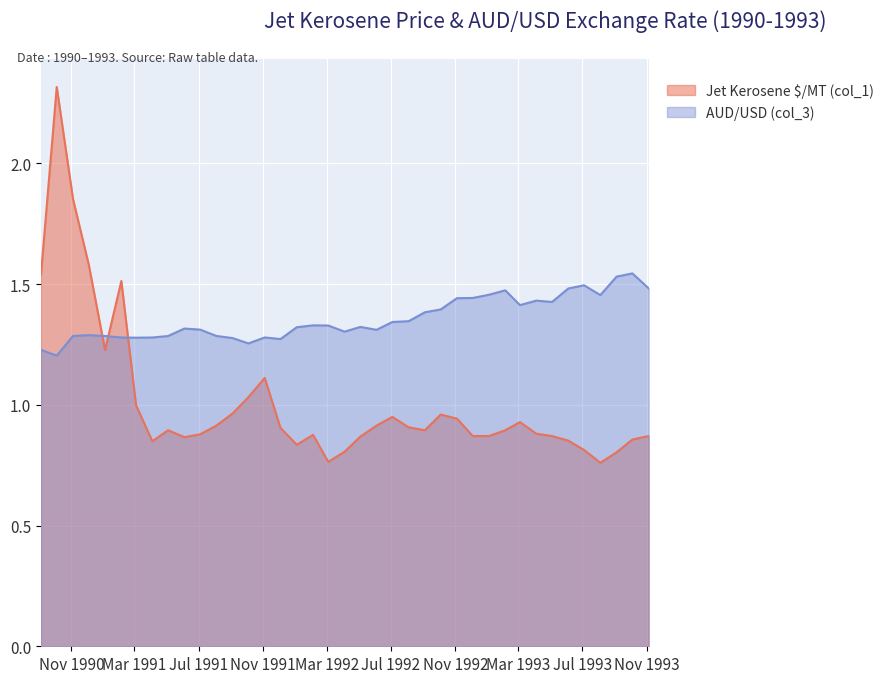

How many intersections are there between AUD/USD (col_3) and Jet Kerosene $/MT (col_1)?

3